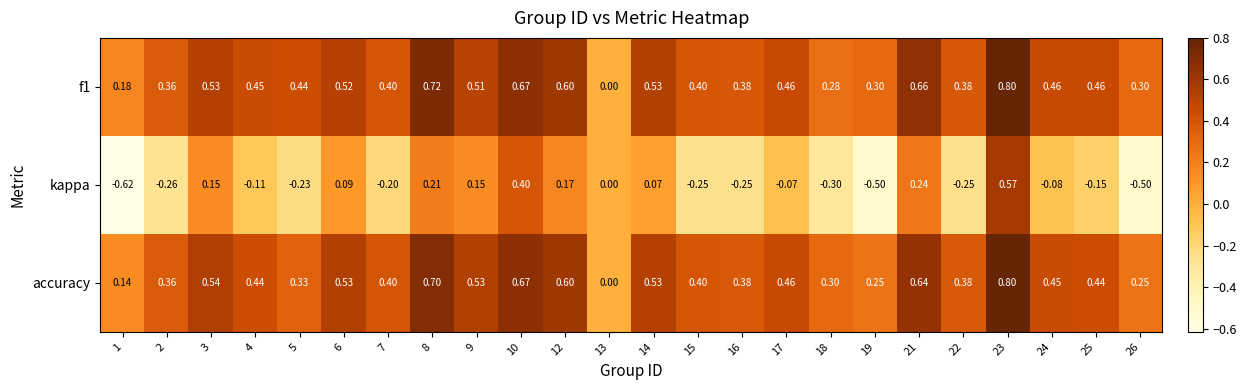

Which series has the largest total across all categories?

f1